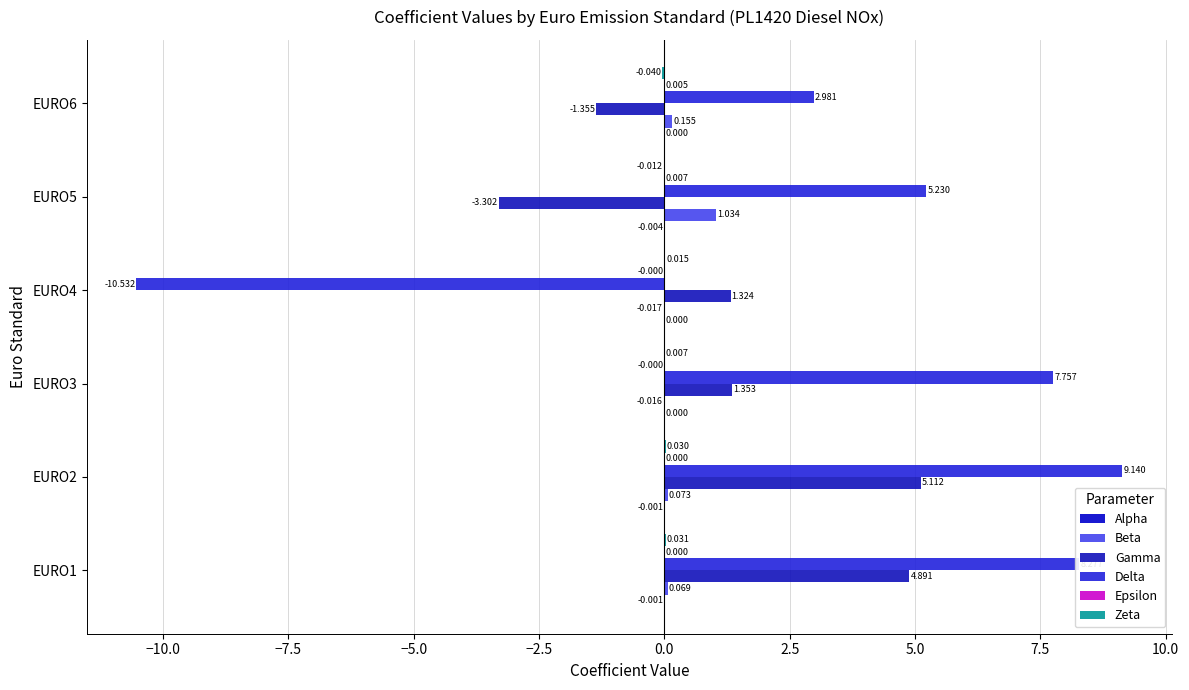

How many distinct data groups are displayed?

6